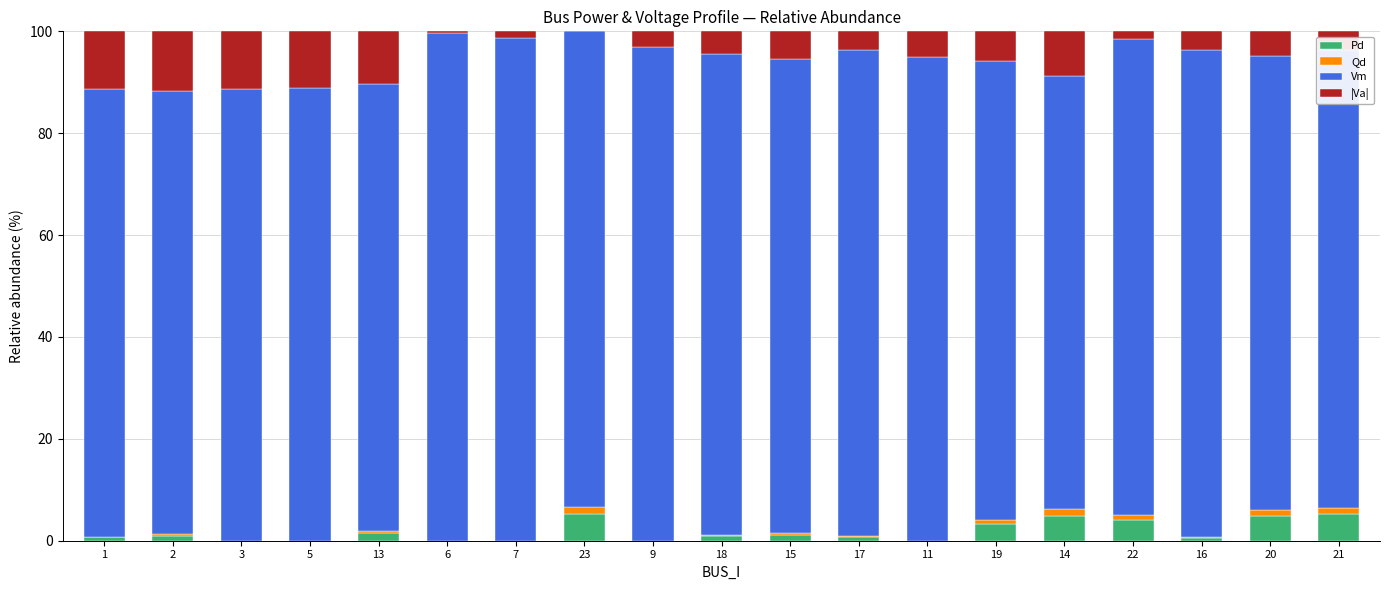

What is the maximum value for Pd?

5.2